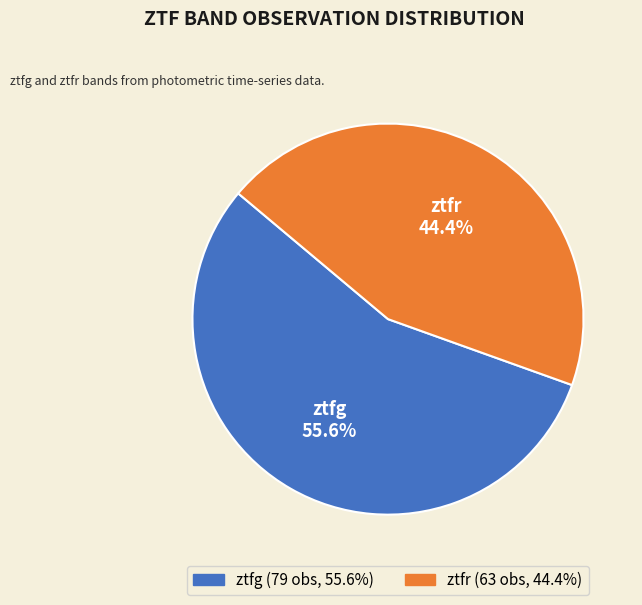

What is the total percentage of ztfg and ztfr?

100.0%